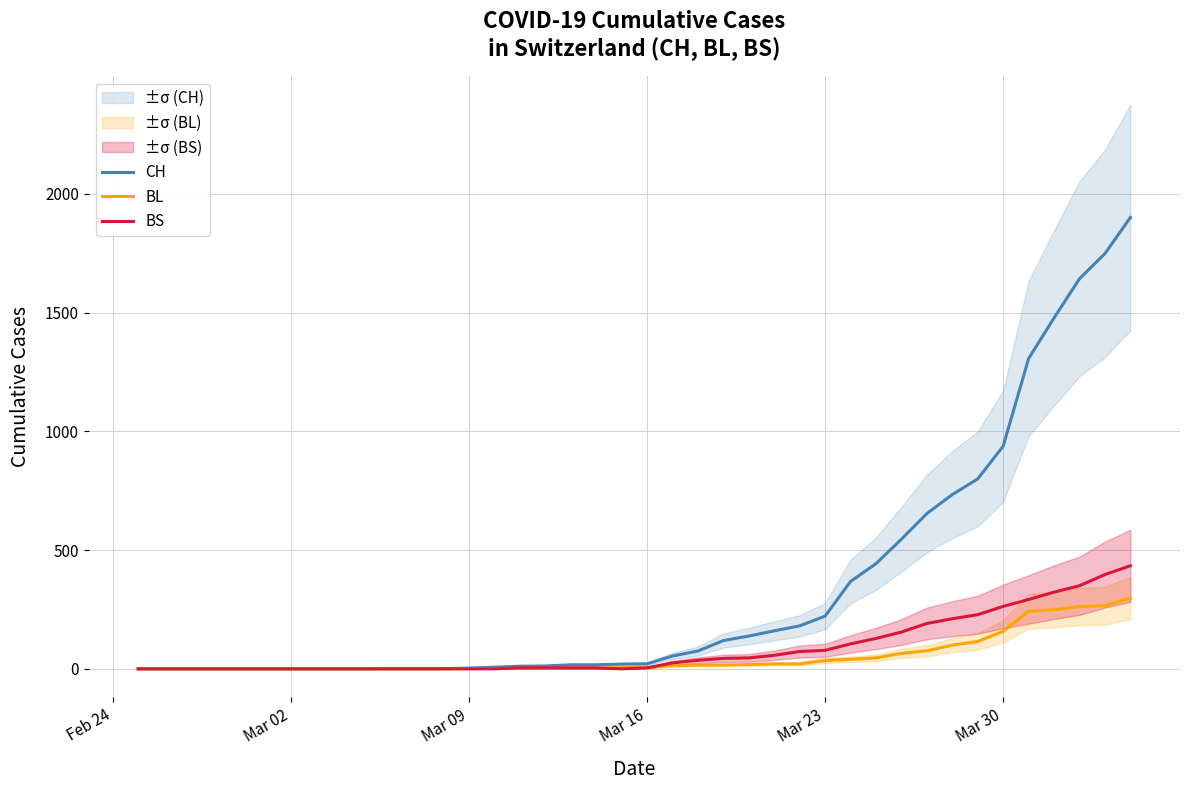

True or false: BS and CH cross at least once.

False